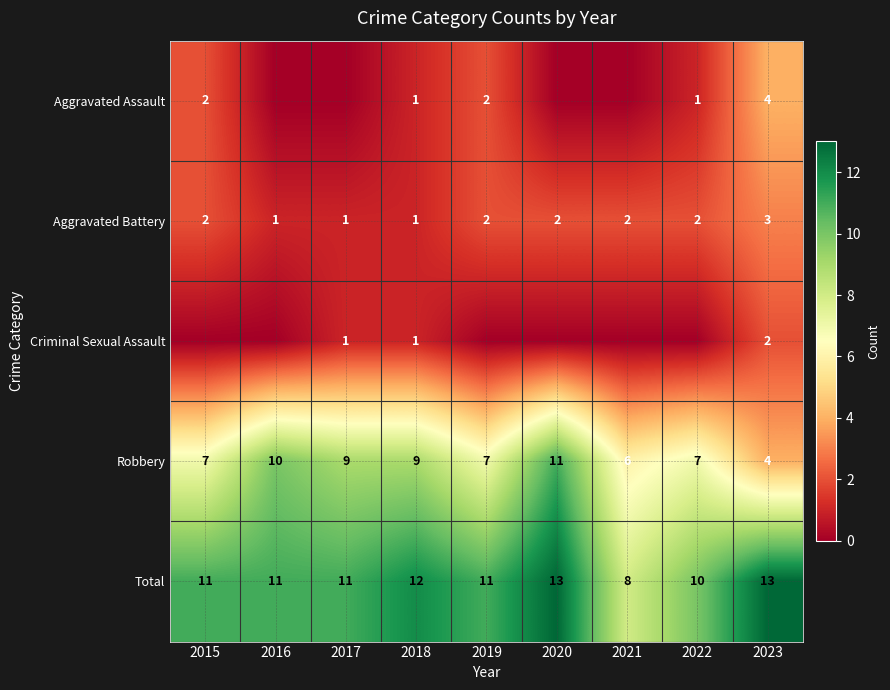

Is the value of Total at 2018 greater than the value of Aggravated Battery at 2019?

Yes